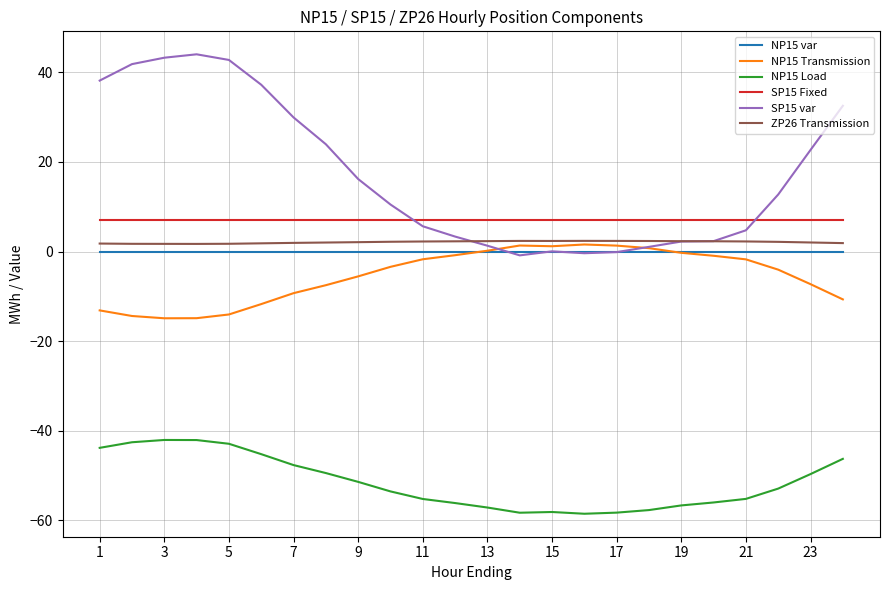

True or false: ZP26 Transmission and SP15 Fixed intersect in this chart.

False